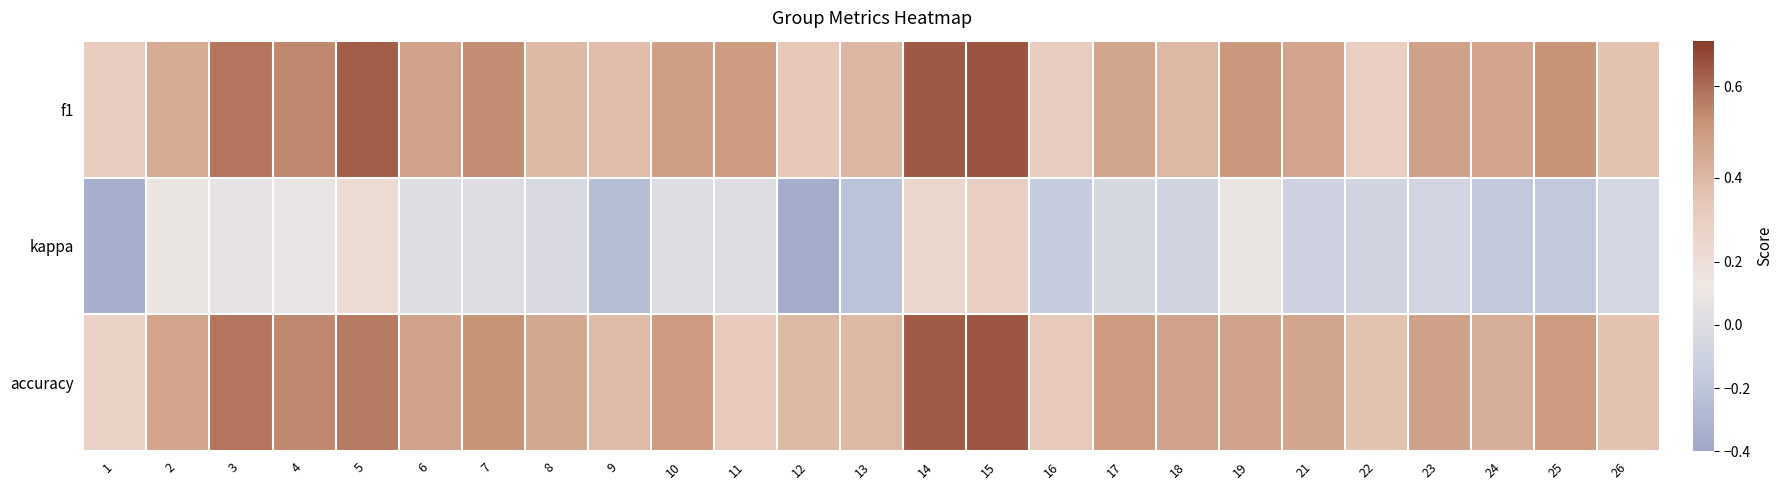

Reading right to left, extract all data points from this chart.

f1: 26=0.4	25=0.5	24=0.5	23=0.5	22=0.3	21=0.5	19=0.5	18=0.4	17=0.5	16=0.3	15=0.6	14=0.6	13=0.4	12=0.3	11=0.5	10=0.5	9=0.4	8=0.4	7=0.5	6=0.5	5=0.6	4=0.5	3=0.6	2=0.4	1=0.3
kappa: 26=-0.1	25=-0.2	24=-0.2	23=-0.1	22=-0.1	21=-0.1	19=0.1	18=-0.1	17=-0.1	16=-0.2	15=0.3	14=0.3	13=-0.2	12=-0.4	11=0.0	10=0.0	9=-0.3	8=-0.0	7=0.0	6=0.0	5=0.2	4=0.1	3=0.1	2=0.1	1=-0.3
accuracy: 26=0.4	25=0.5	24=0.4	23=0.5	22=0.4	21=0.5	19=0.5	18=0.5	17=0.5	16=0.3	15=0.6	14=0.6	13=0.4	12=0.4	11=0.3	10=0.5	9=0.4	8=0.5	7=0.5	6=0.5	5=0.6	4=0.5	3=0.6	2=0.5	1=0.3